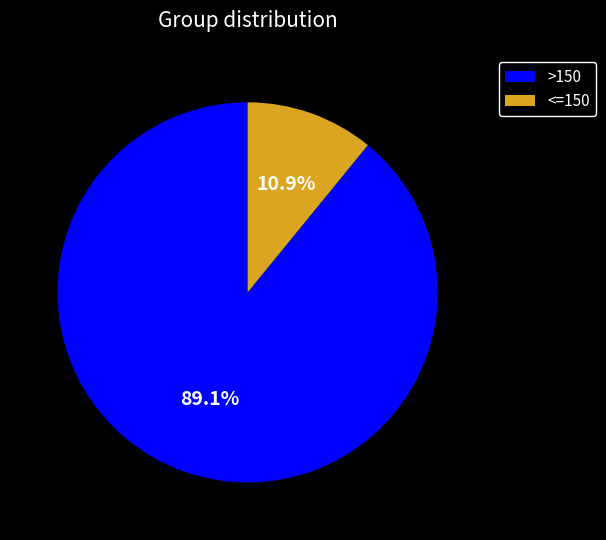

Between >150 and <=150, which is larger?

>150